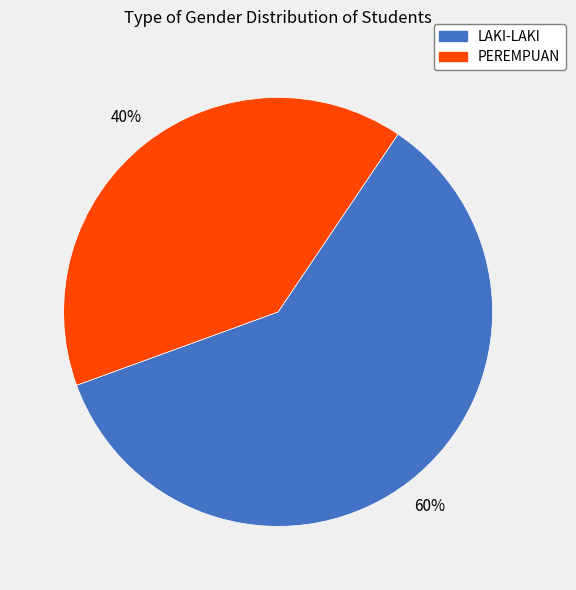

To the nearest percent, what portion does LAKI-LAKI represent?

60%